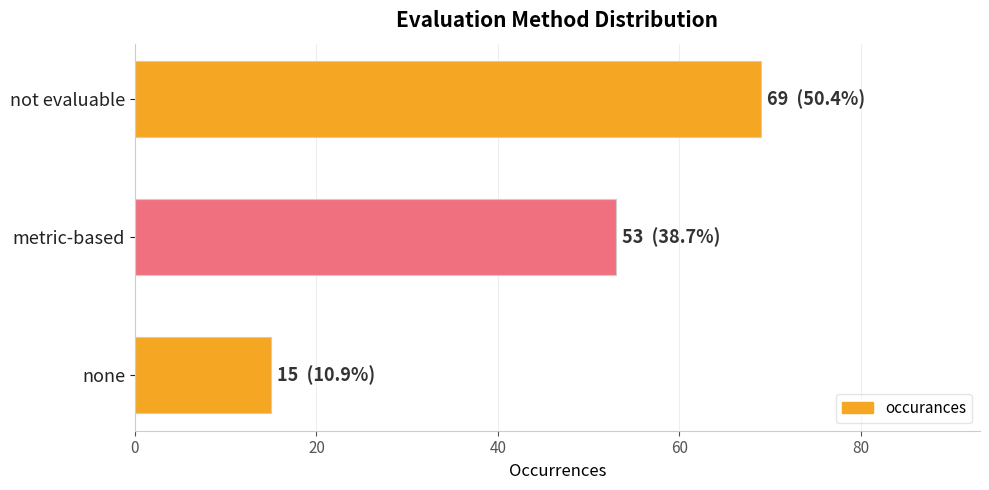

Reading bottom to top, list all the values displayed in this chart.

none=15	metric-based=53	not evaluable=69